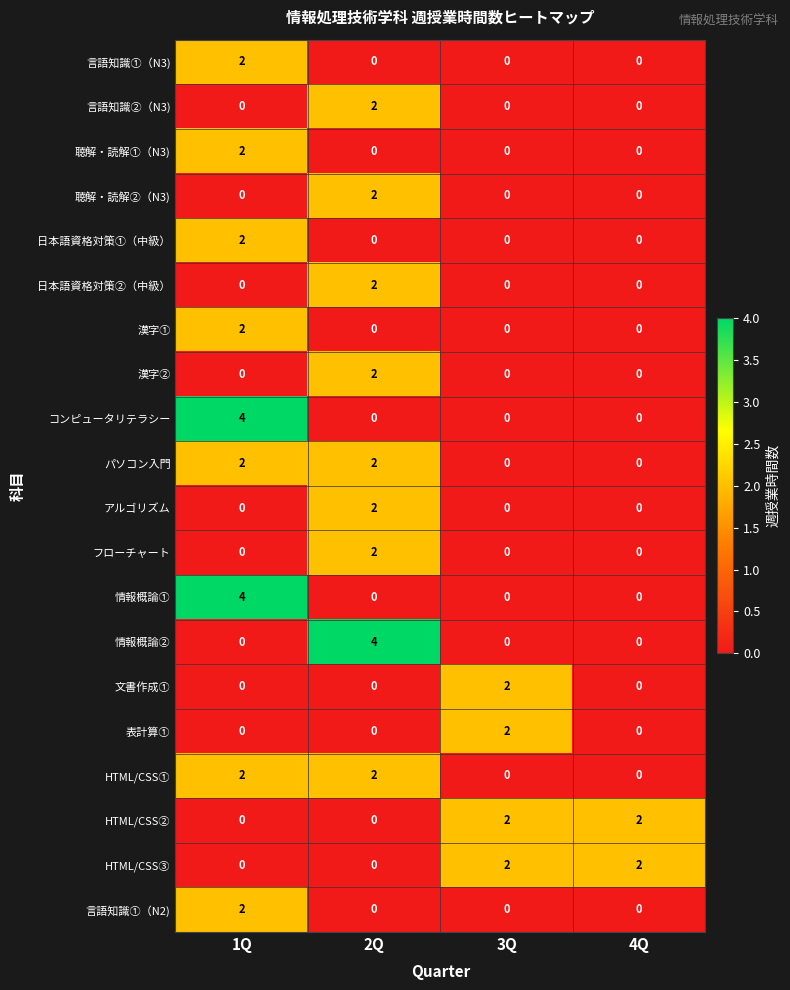

How many 聴解・読解①（N3) values are between 0 and 2?

4